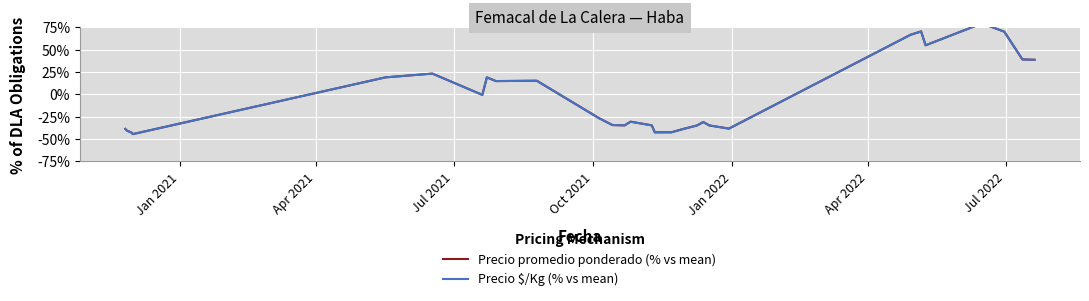

List the series in order of their overall mean, highest first.

Precio $/Kg (% vs mean), Precio promedio ponderado (% vs mean)